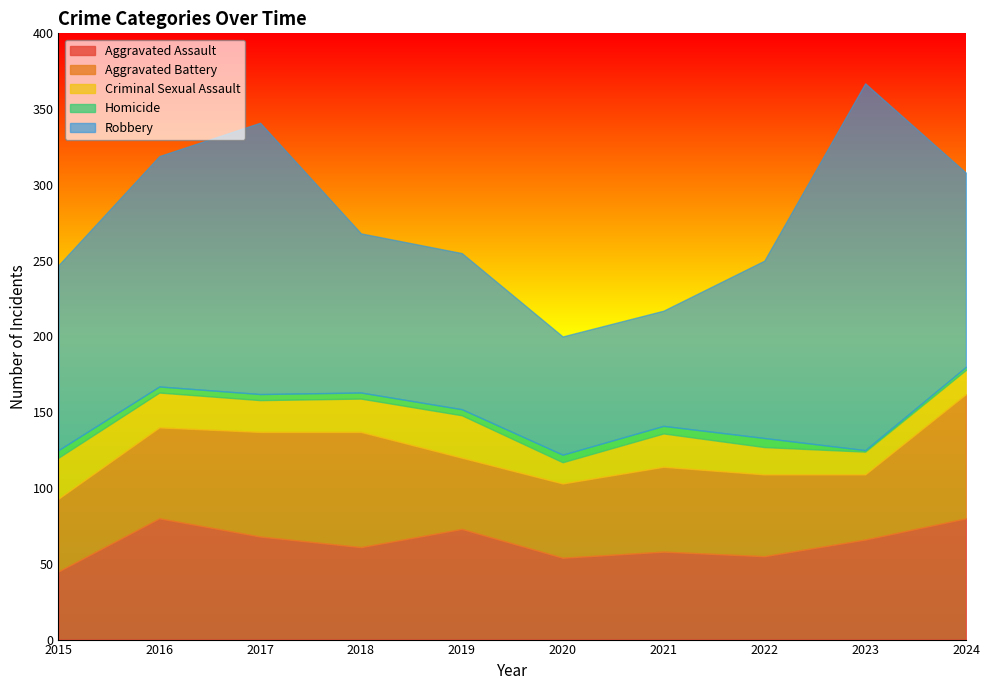

Is the value of Aggravated Assault at 2023 greater than the value of Robbery at 2024?

No